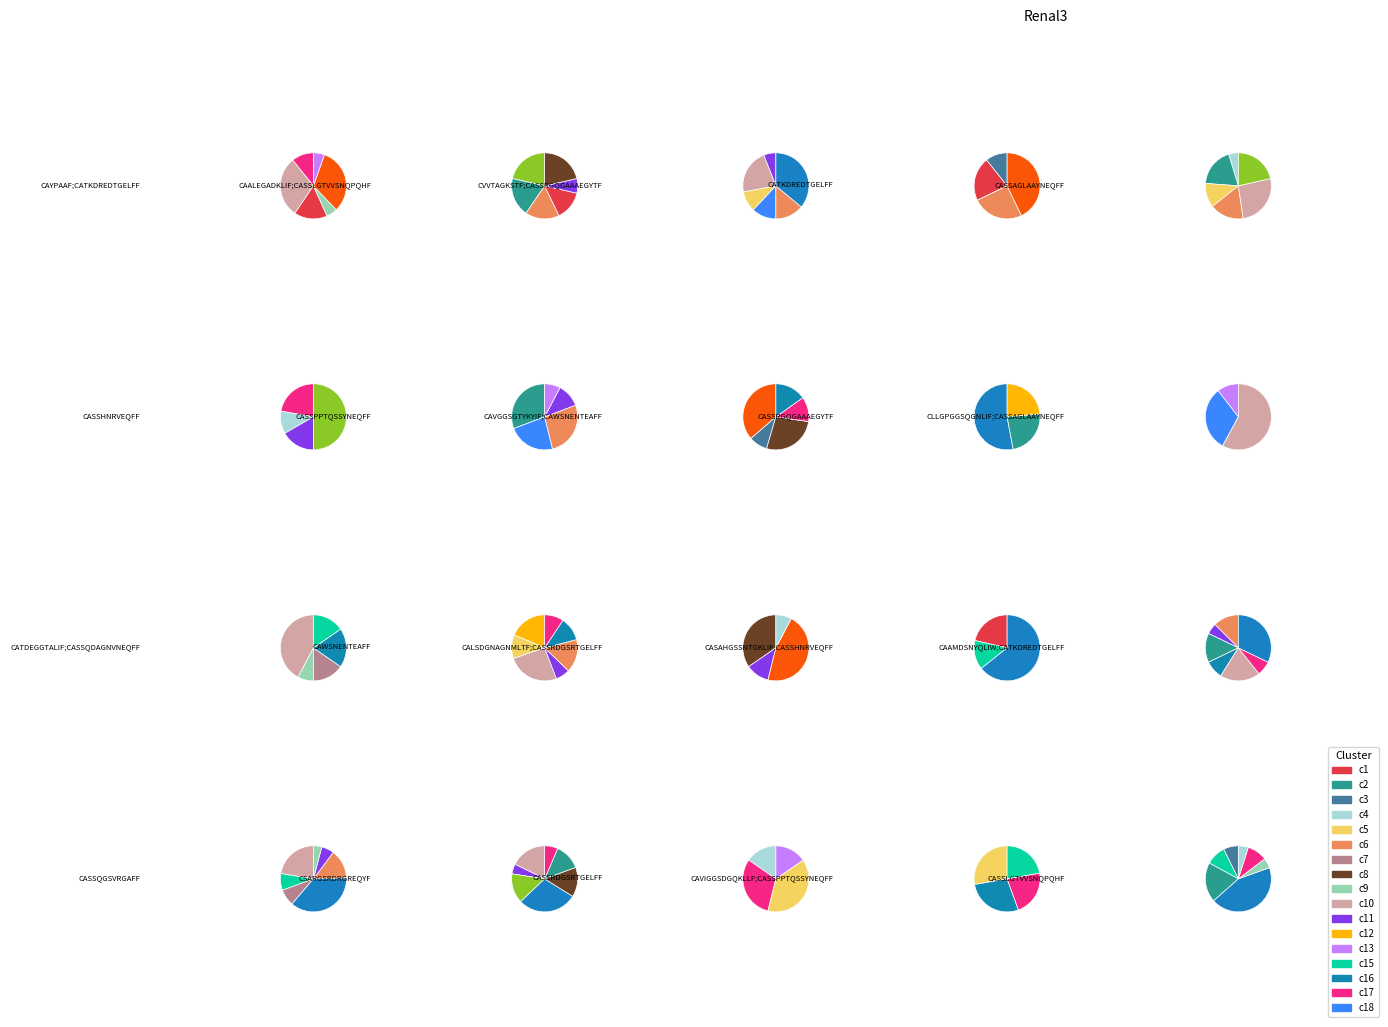

Count the number of slices in the pie.

21